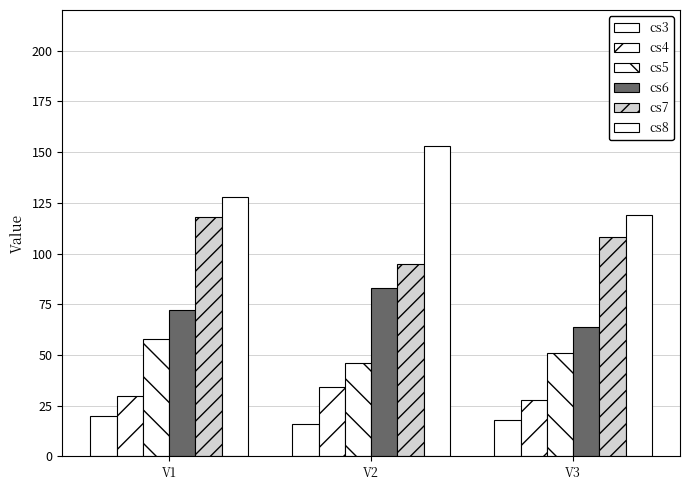

What is the approximate value of cs5 at V3, to the nearest 10?

50